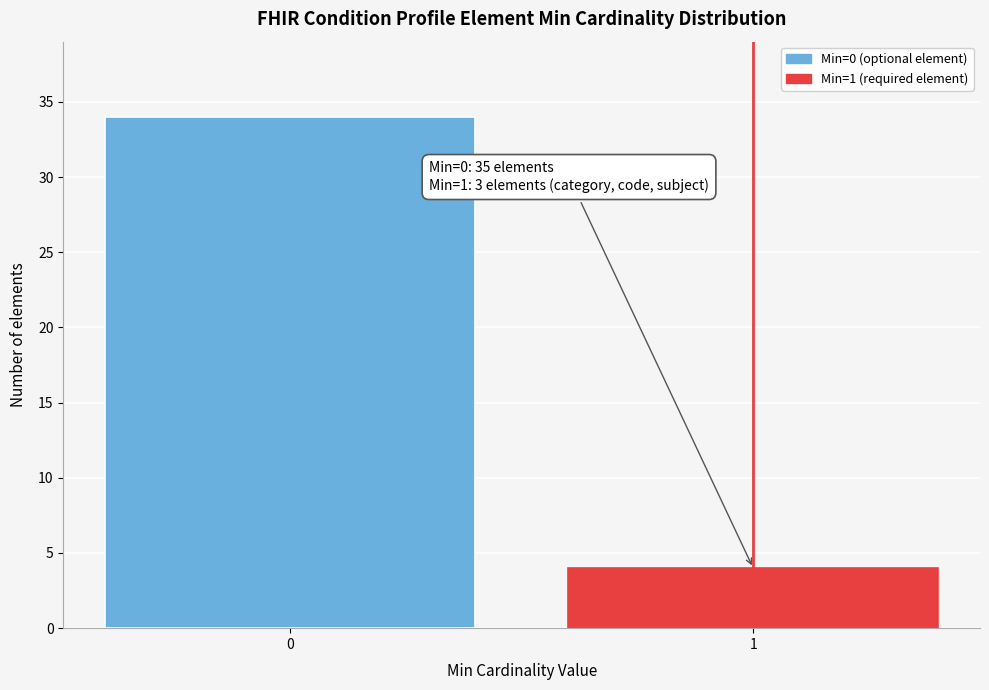

Reading right to left, extract all data points from this chart.

1=4	0=34